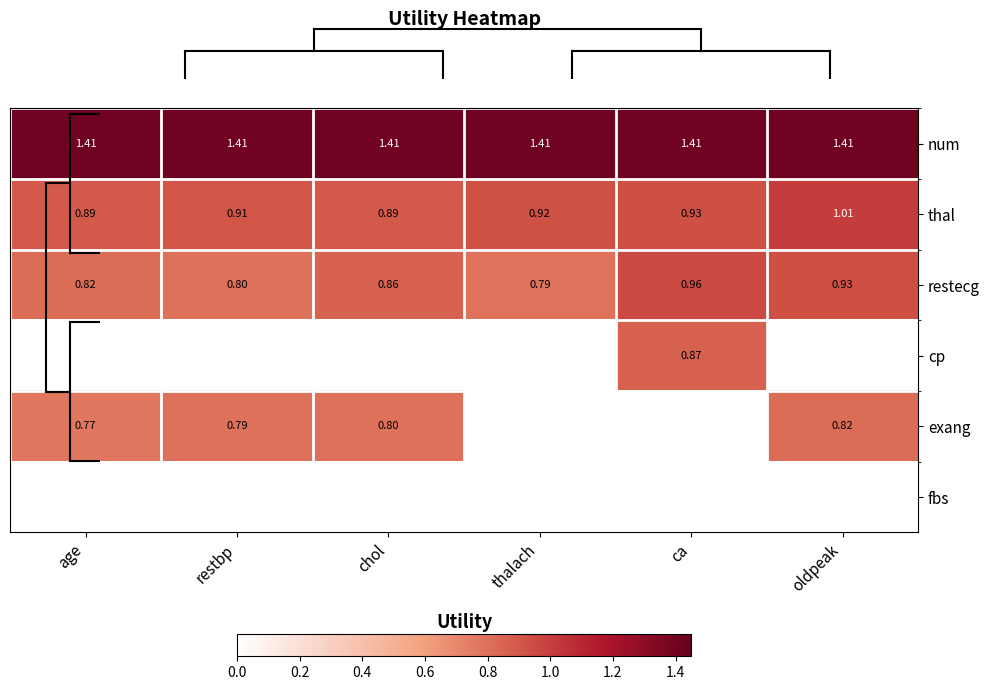

Which label corresponds to the smallest value in the chart?

age